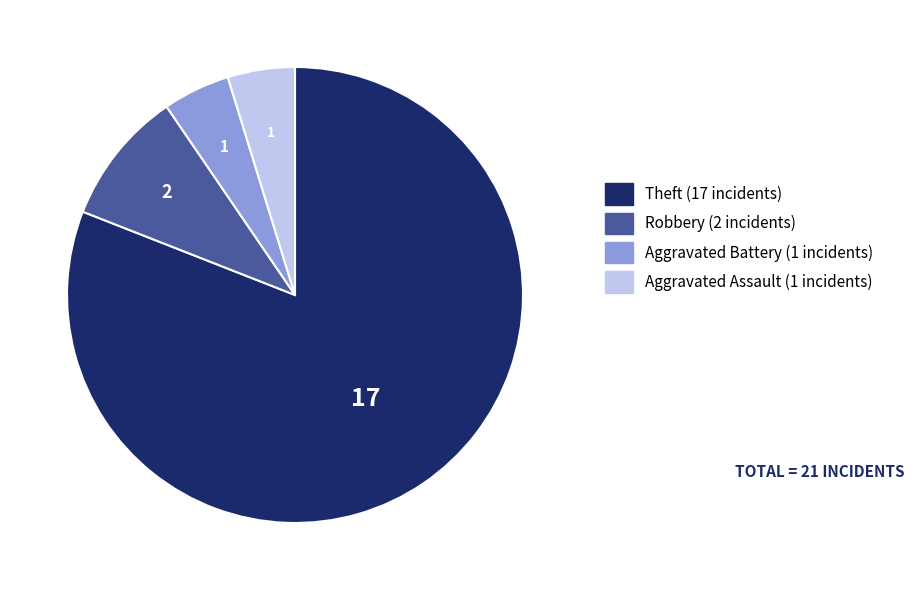

Do Aggravated Assault and Theft together represent more than half of the pie?

Yes